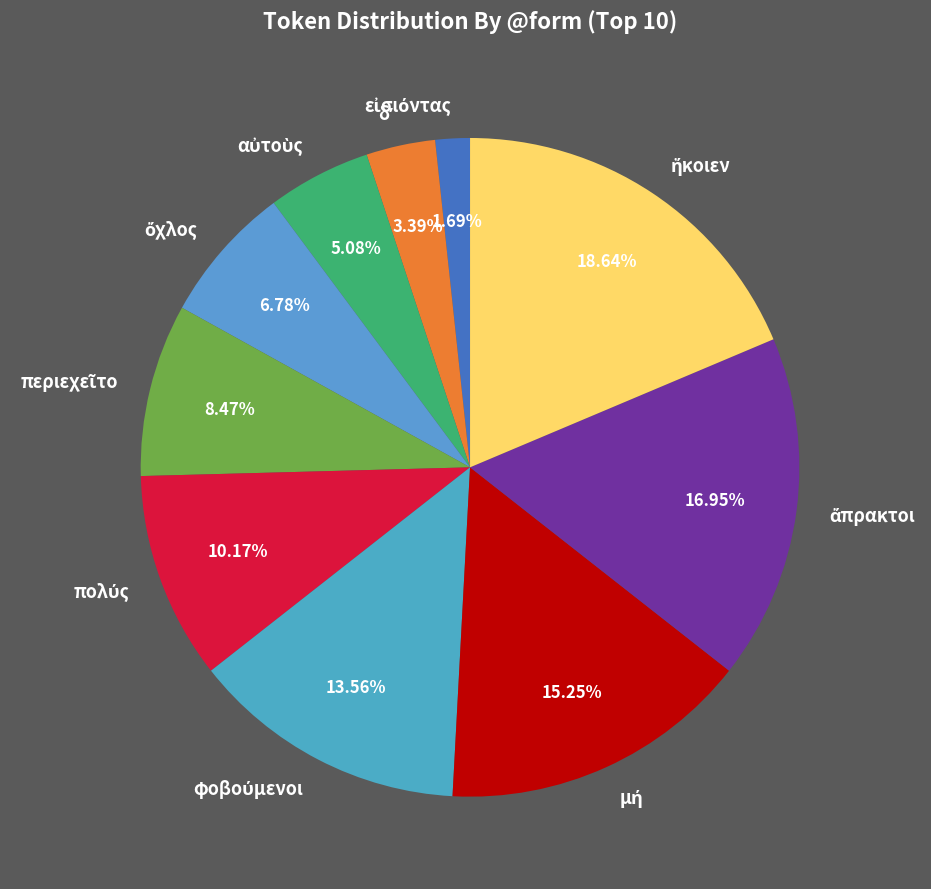

Is there any slice that represents more than half of the pie?

No